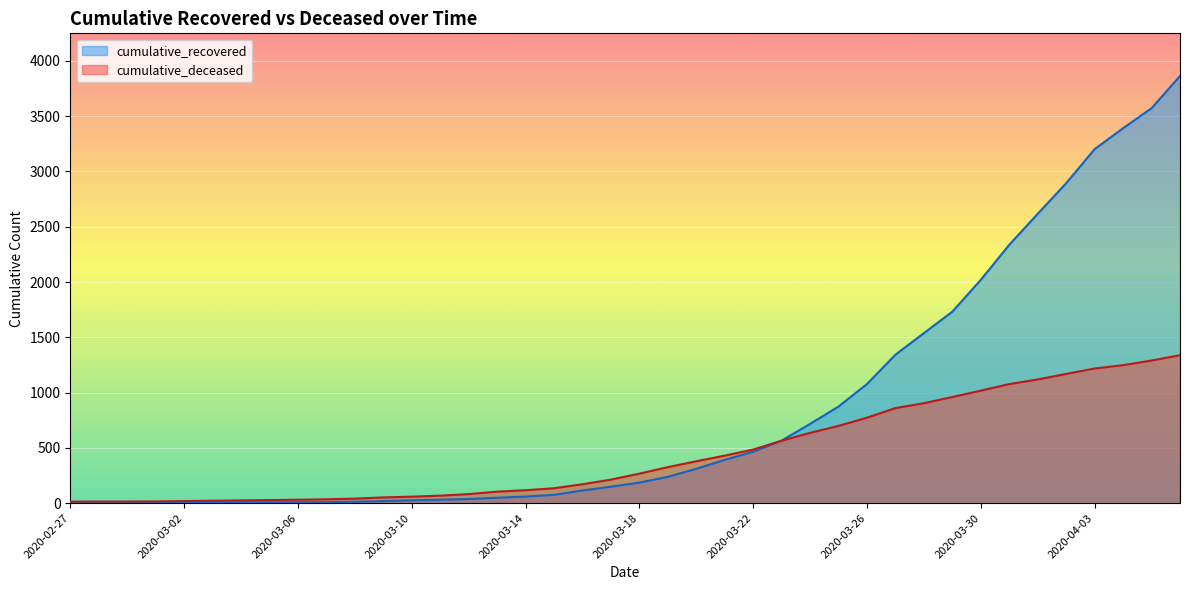

What is the label of the 25th point from the right?

2020-03-13